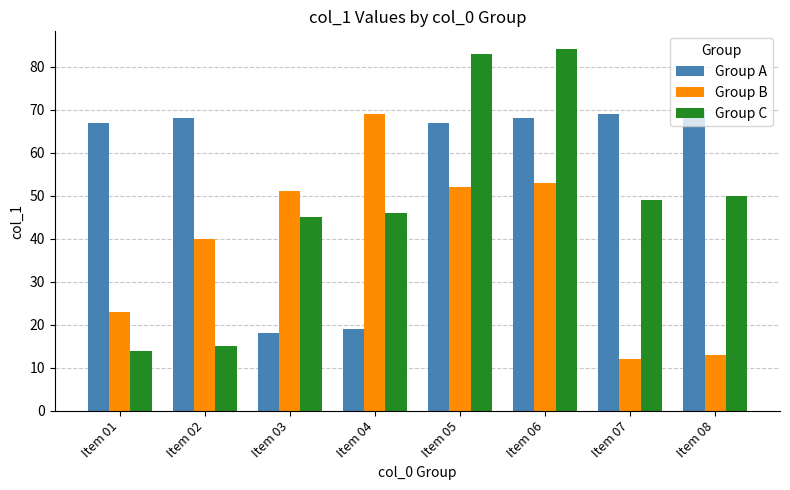

Which series changed the most between Item 01 and Item 03?

Group A